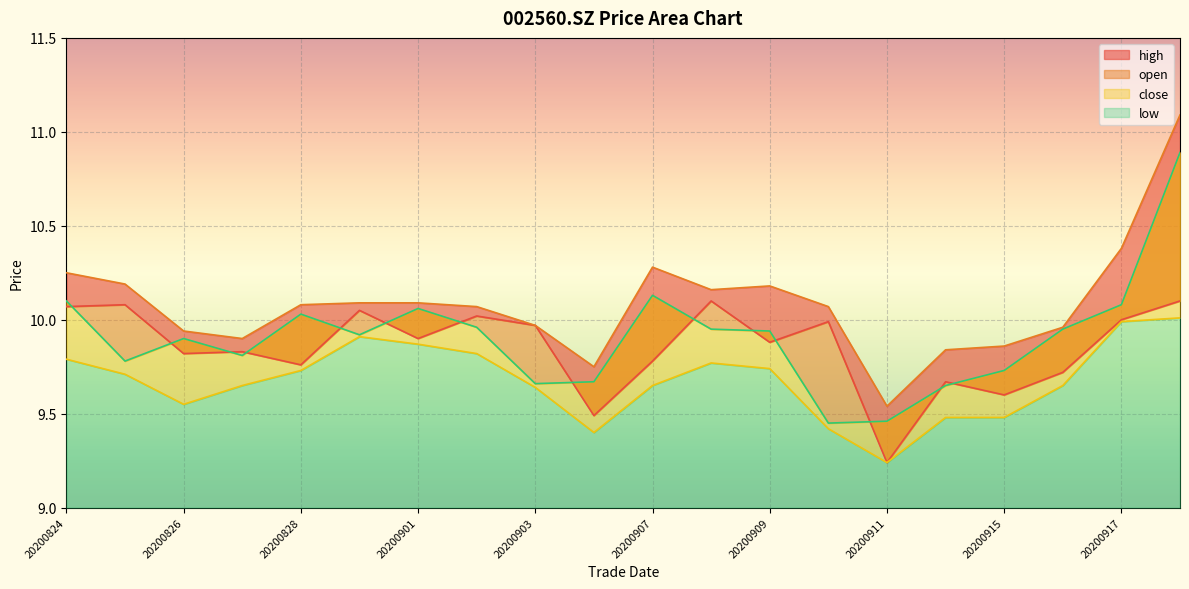

At how many categories does at least one series exceed 10?

12